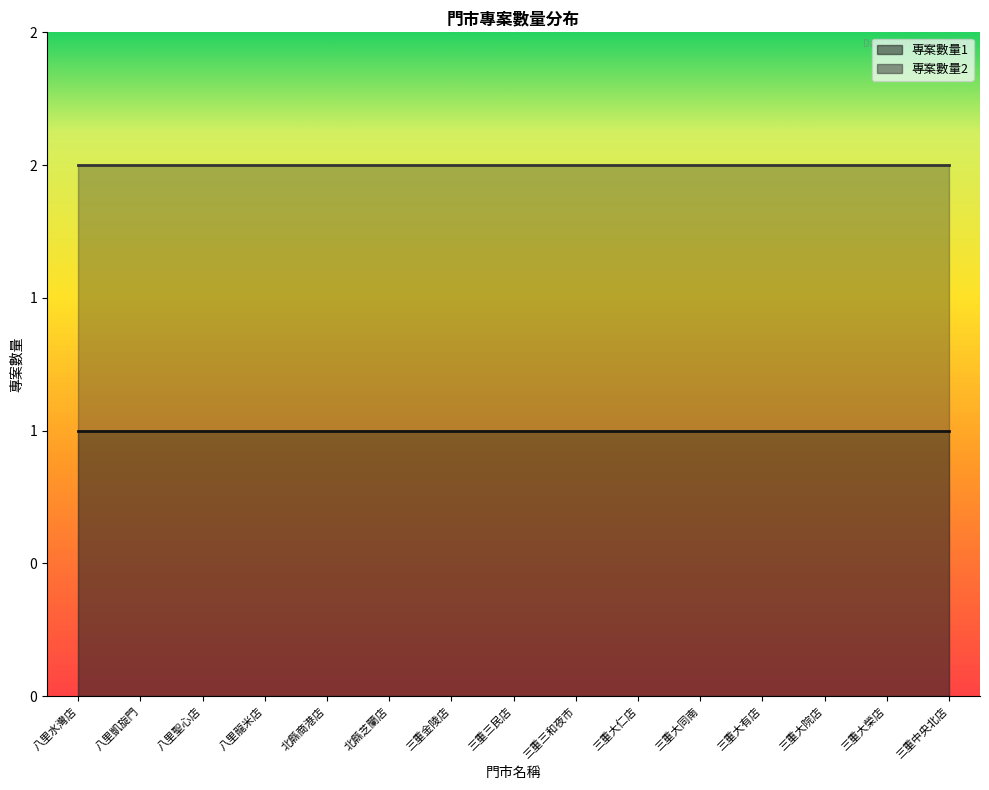

At how many categories does at least one series exceed 1?

15